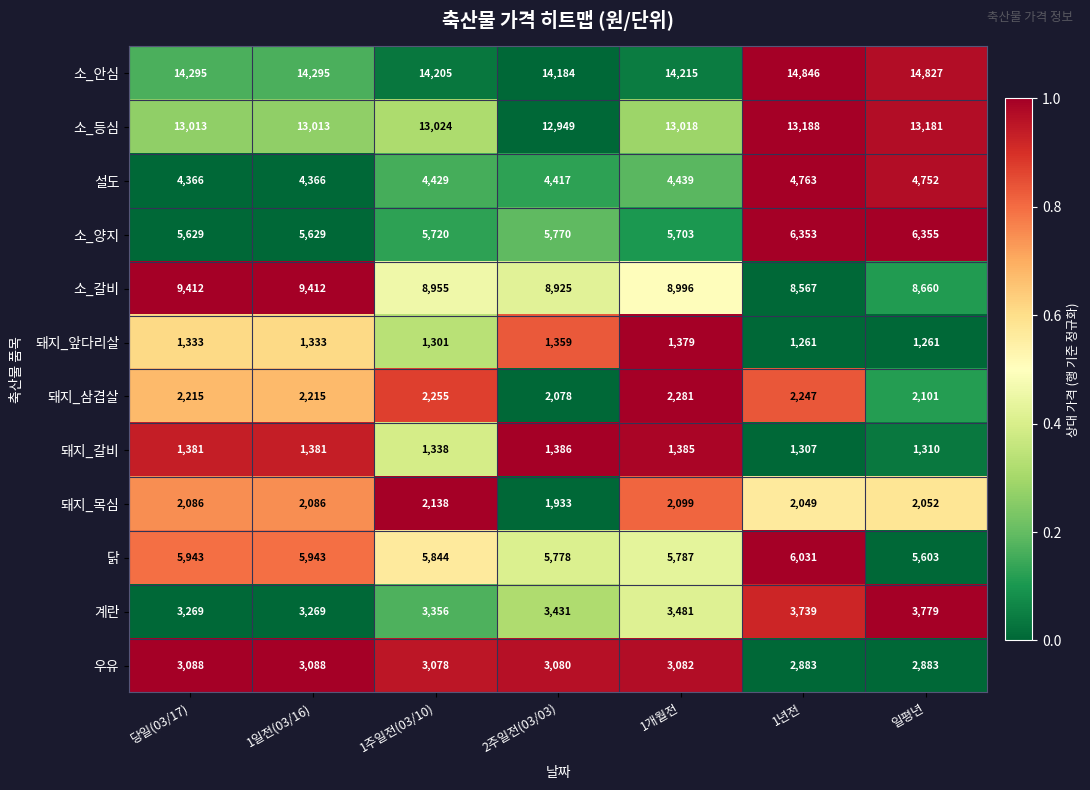

How many 소_갈비 values are between 8660 and 9412?

6